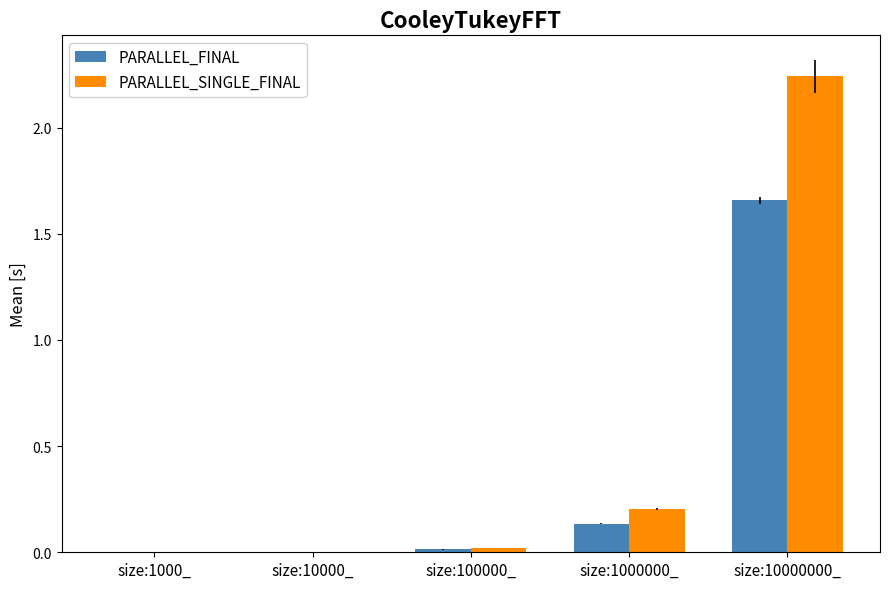

At which label does PARALLEL_SINGLE_FINAL reach its peak?

size:10000000_